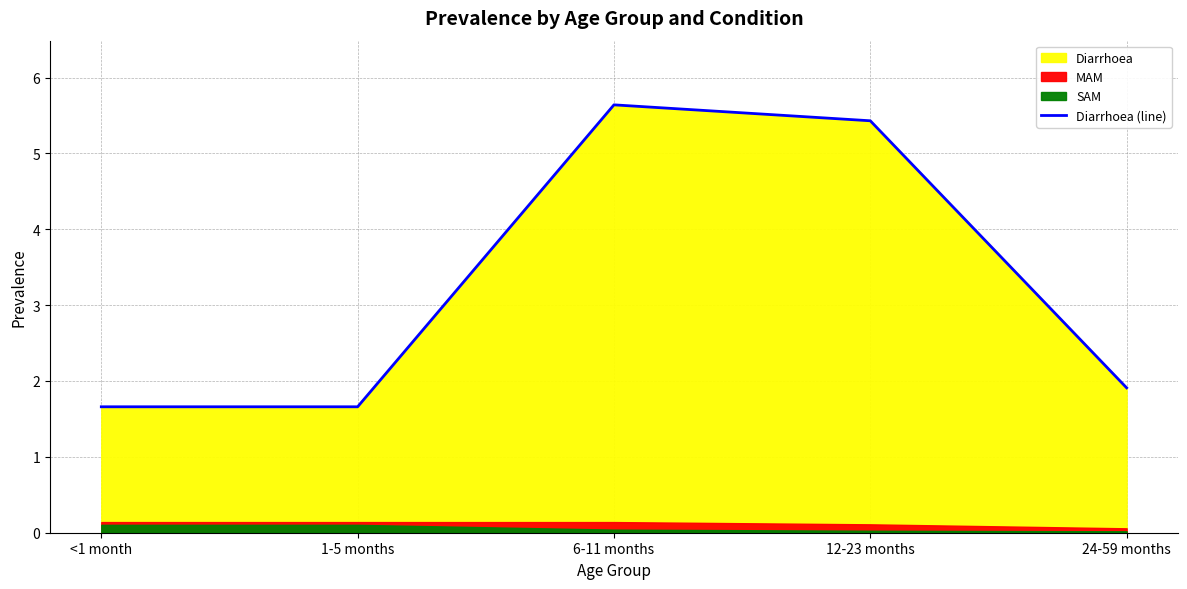

True or false: the data has more than 2 interior local peaks.

False